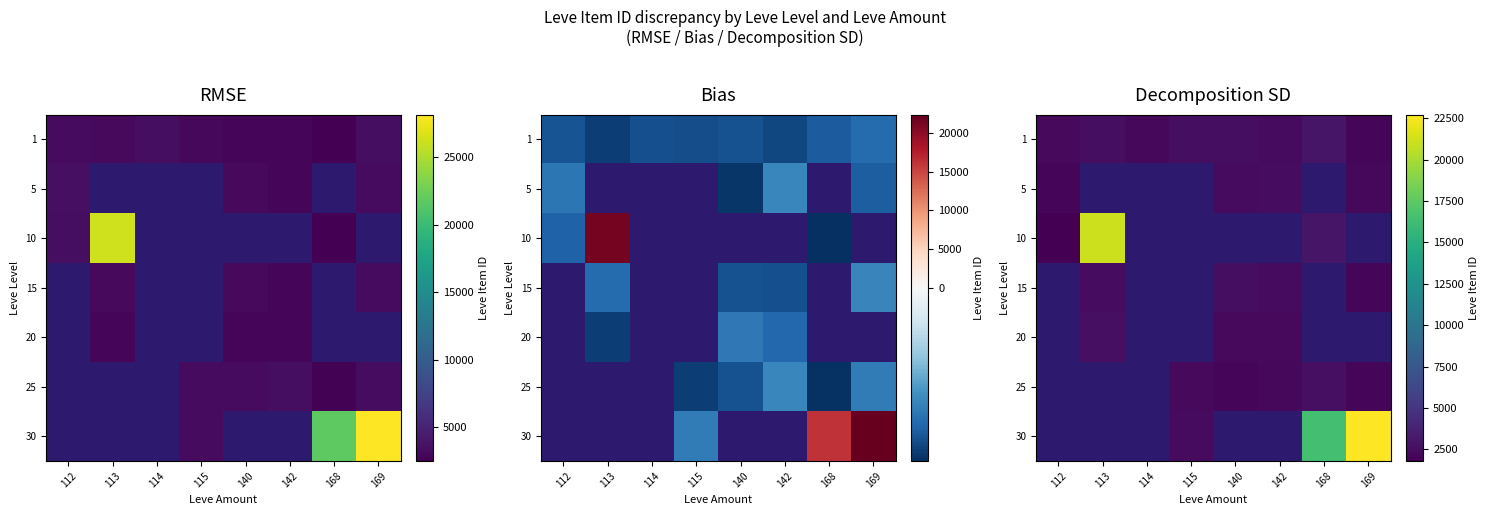

Is it true that 5 equals 4265.1 at 140?

False